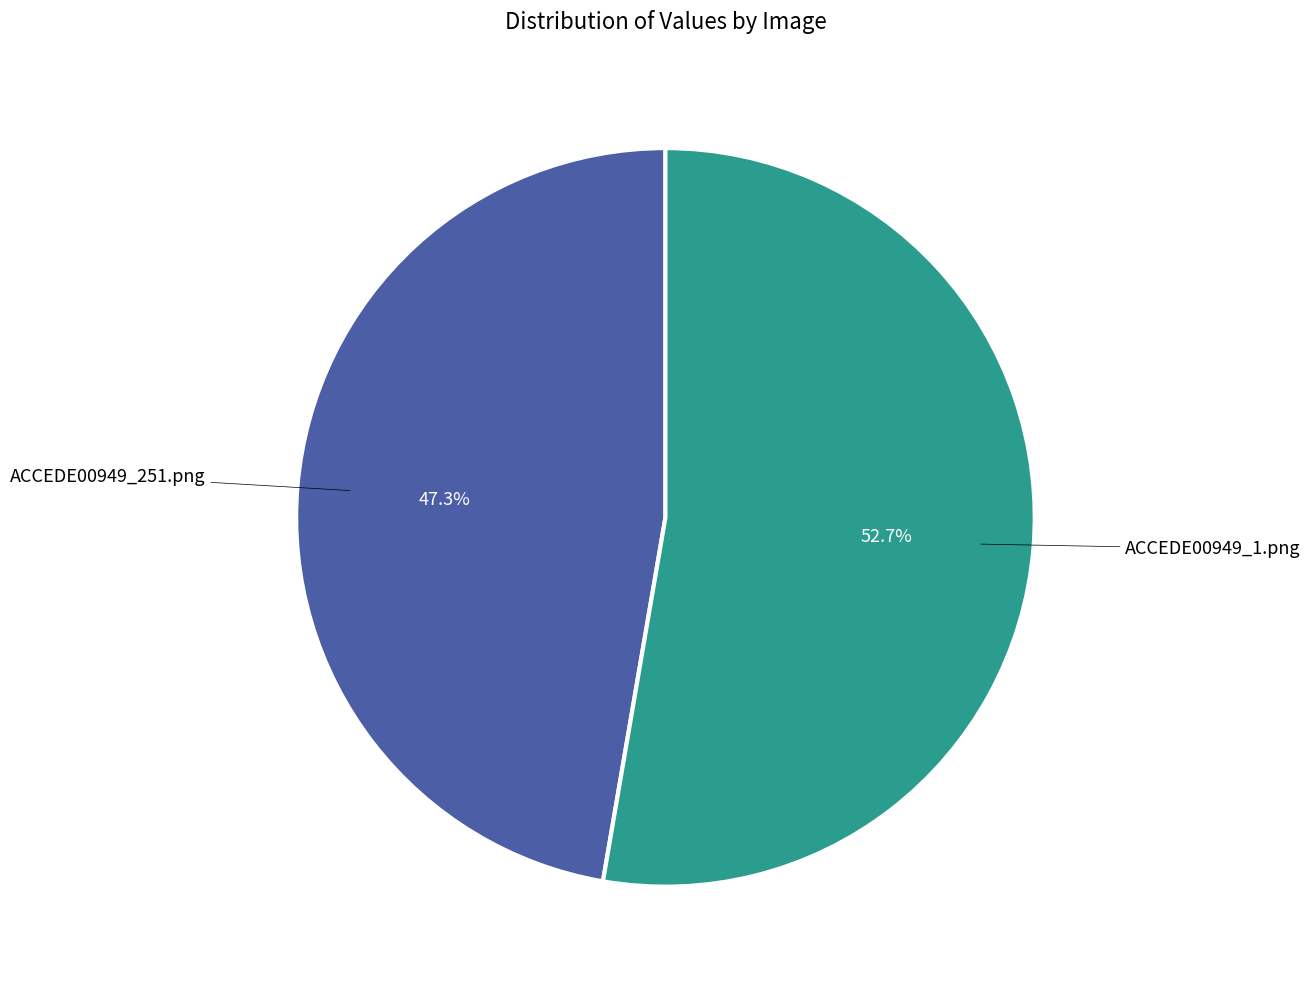

What is the smallest slice in the pie chart?

ACCEDE00949_251.png